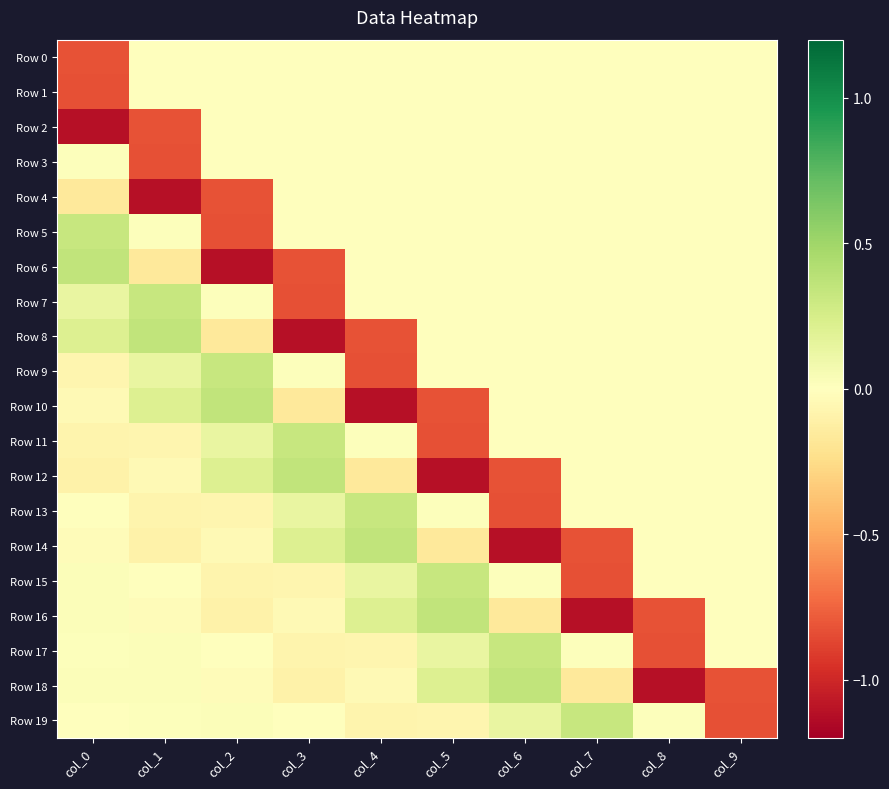

How many data points in Row 19 are less than 0?

5